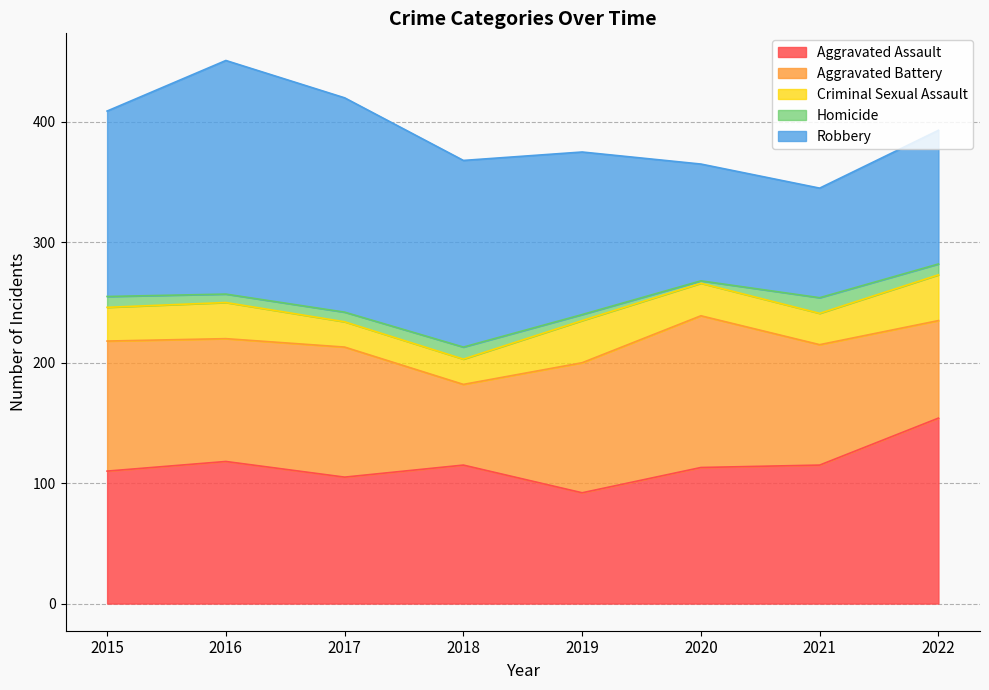

What is the maximum value shown in the chart?

194